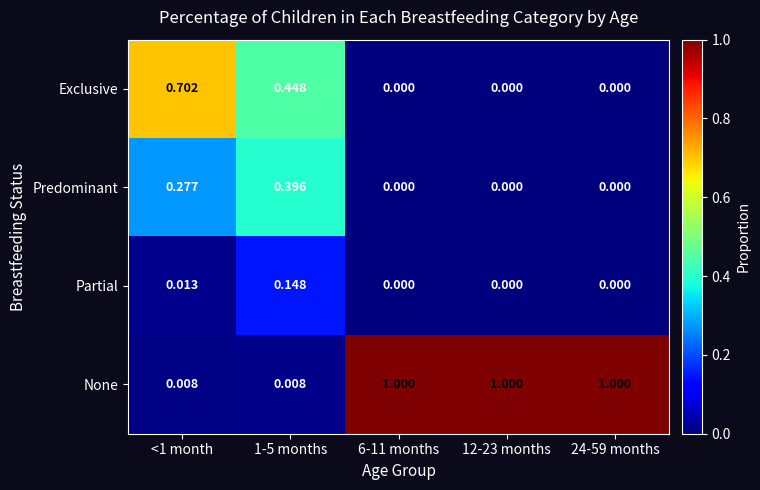

Is the value of None at <1 month greater than the value of Predominant at <1 month?

No